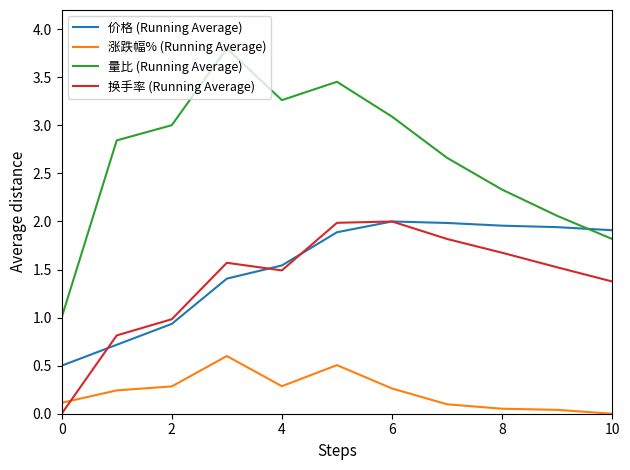

What is the maximum value shown in the chart?

3.8